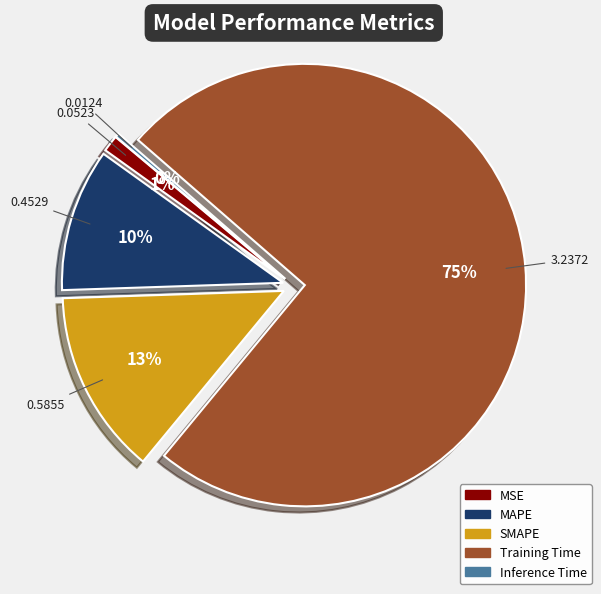

Count the number of slices in the pie.

5